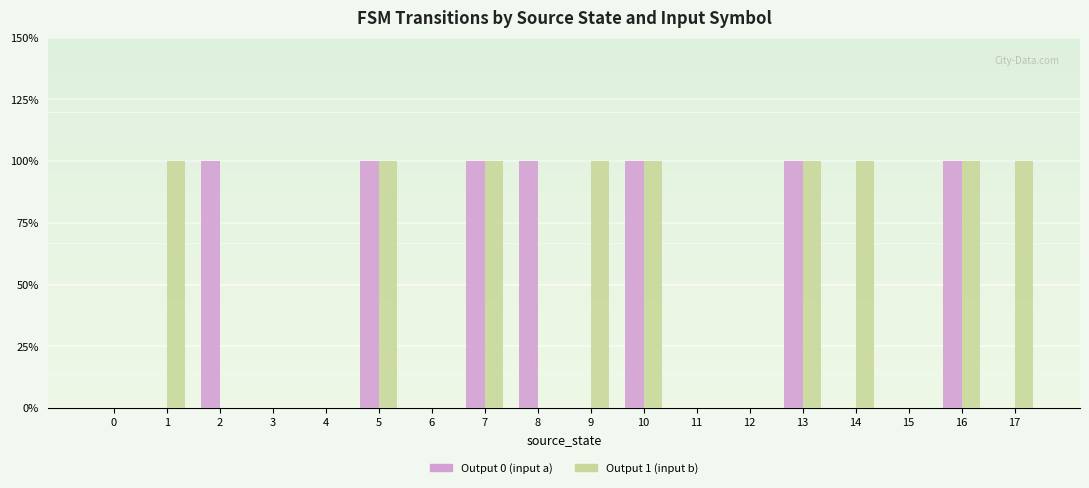

Are the bars grouped side by side (vs. stacked)?

Yes